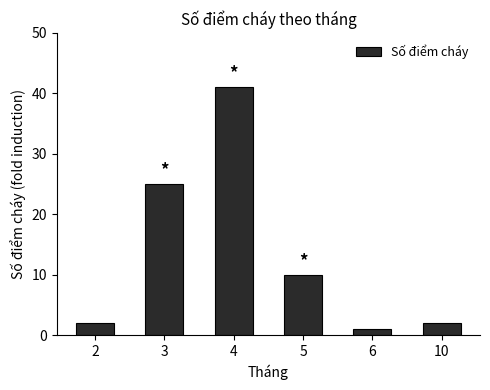

The chart shows a value of 1 at 6. True or false?

True